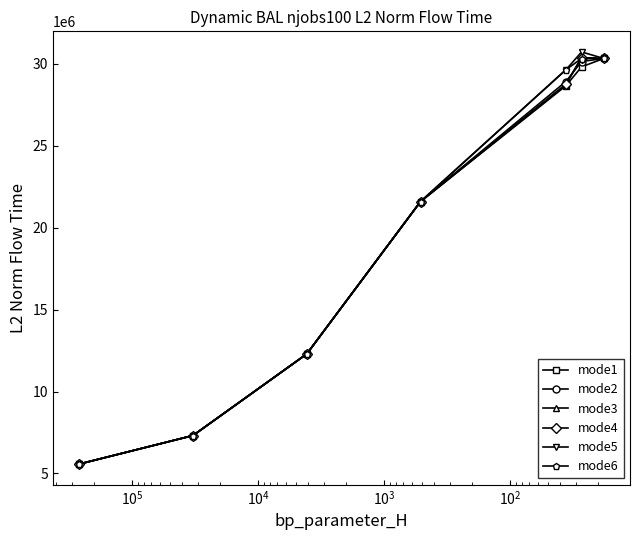

Reading left to right, list all the values displayed in this chart.

mode1: 5571694.3	7313450.9	12295269.5	21600603.2	28664253.1	29824302.6	30335160.1
mode2: 5571694.3	7313450.9	12295269.5	21600603.2	28922686.4	30149715.4	30335160.1
mode3: 5571694.3	7313450.9	12295269.5	21600603.2	28727365.1	30389105.0	30335160.1
mode4: 5571694.3	7313450.9	12295269.5	21600603.2	28764835.7	30388716.5	30335160.1
mode5: 5571694.3	7313450.9	12295269.5	21600603.2	29638197.2	30733895.5	30335160.1
mode6: 5571694.3	7313450.9	12295269.5	21600603.2	29646868.3	30332915.9	30335160.1